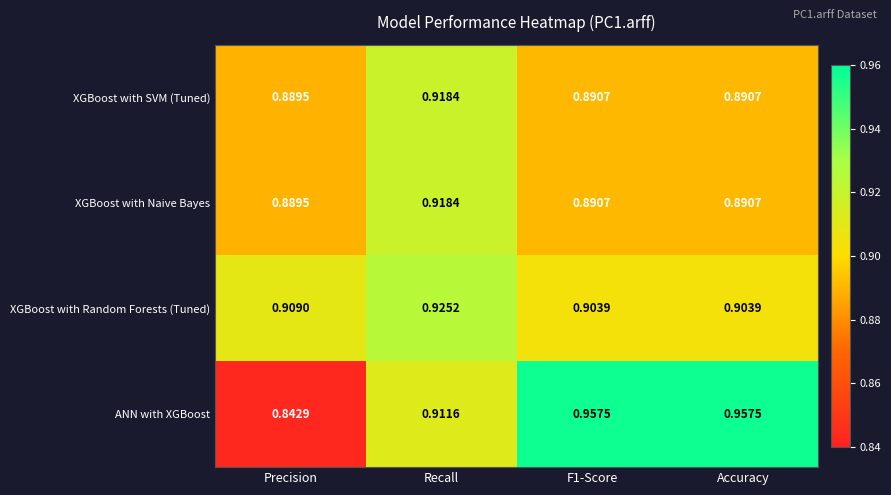

Which series changed the most between Recall and Accuracy?

ANN with XGBoost